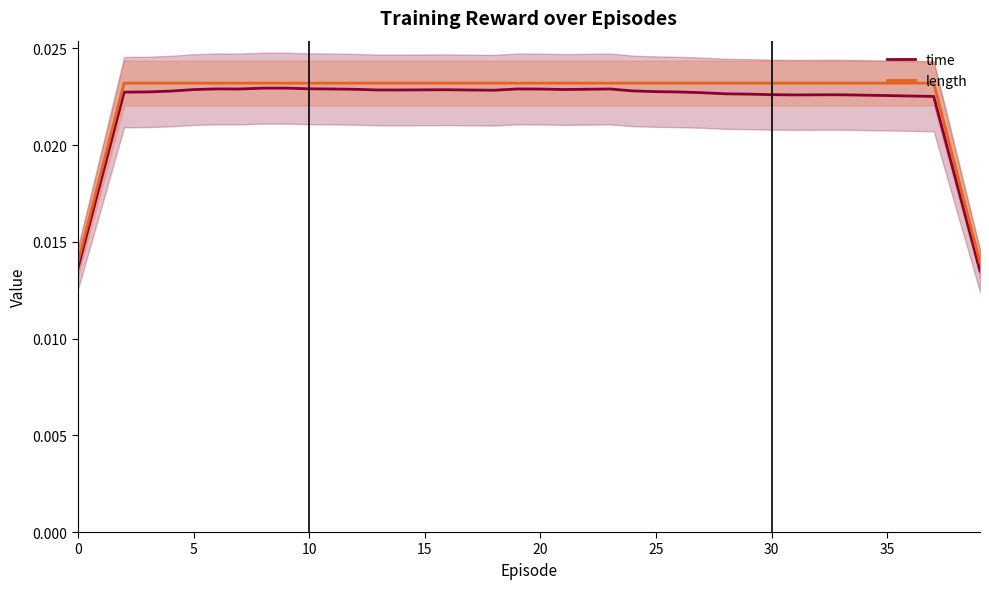

What is the label of the 18th point from the right?

22